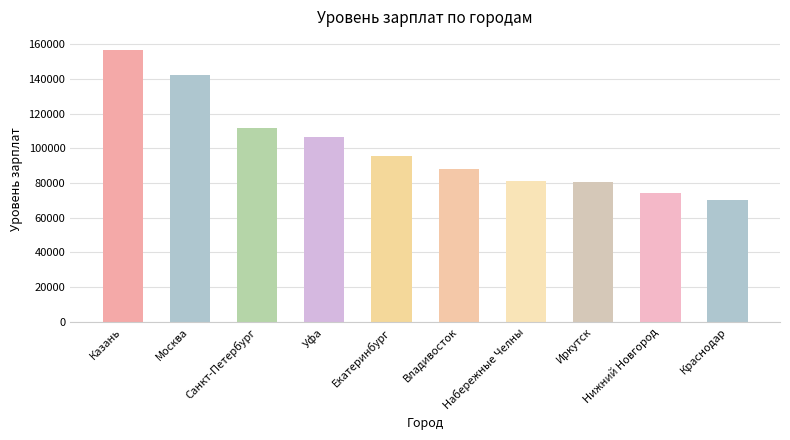

The chart shows a value of 80357 at Иркутск. True or false?

True